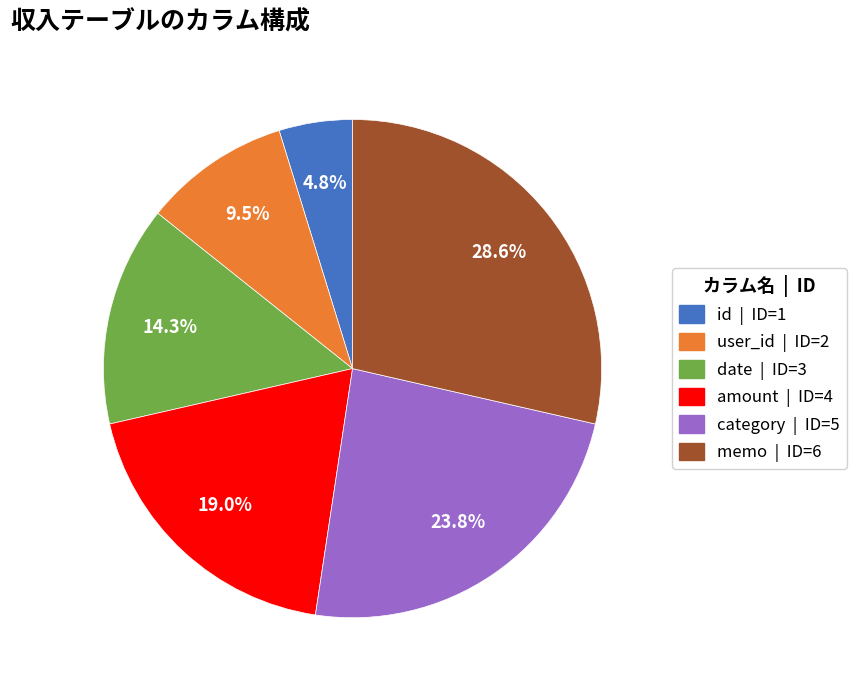

What percentage do amount and memo together represent?

47.6%